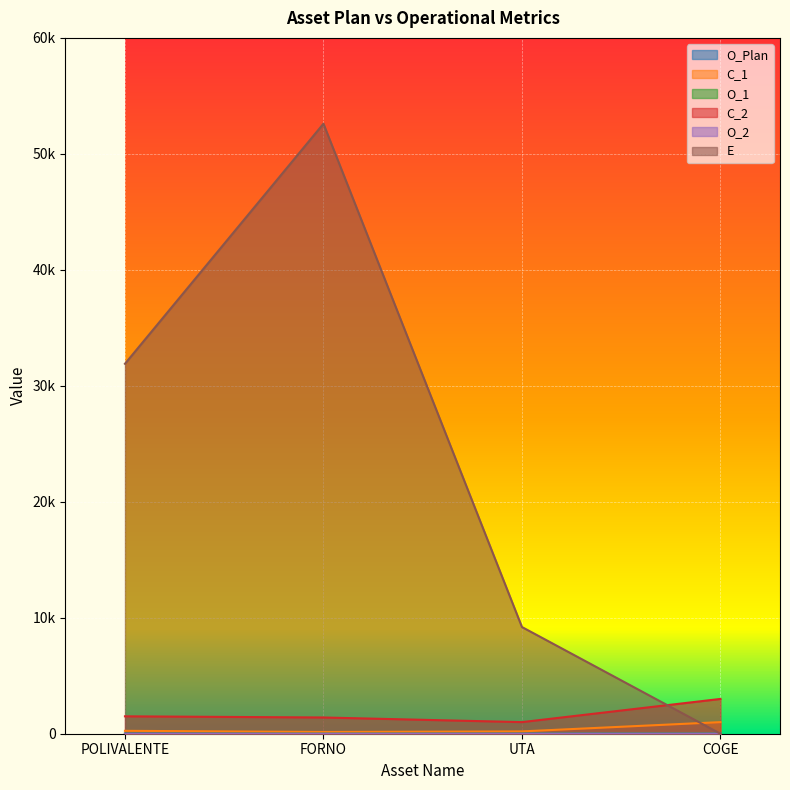

How many lines are shown in the chart?

6